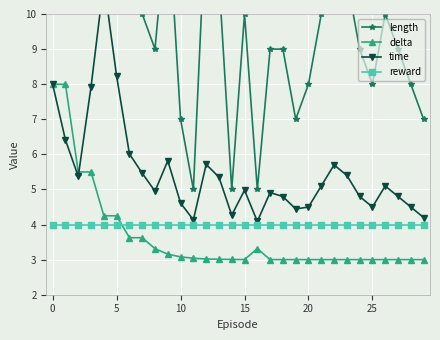

What is the difference between the maximum and second lowest values in the delta series?

5.0